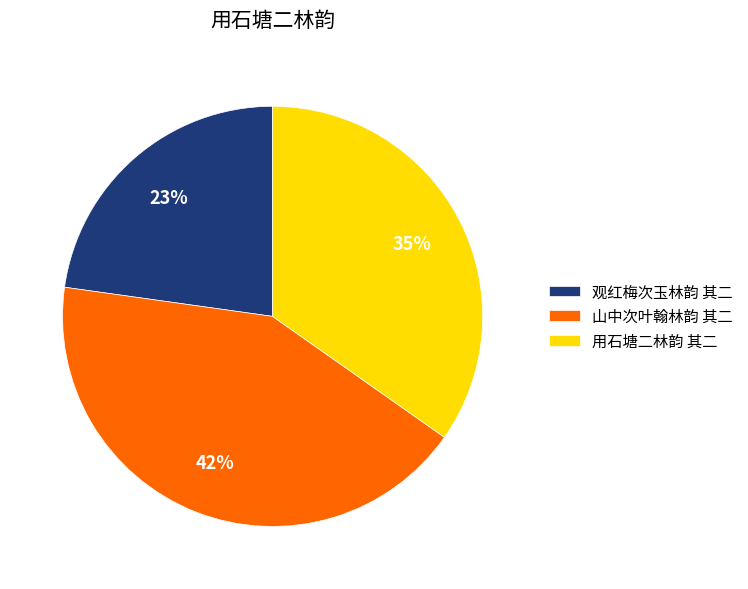

Is 用石塘二林韵 其二 the majority of the pie?

No